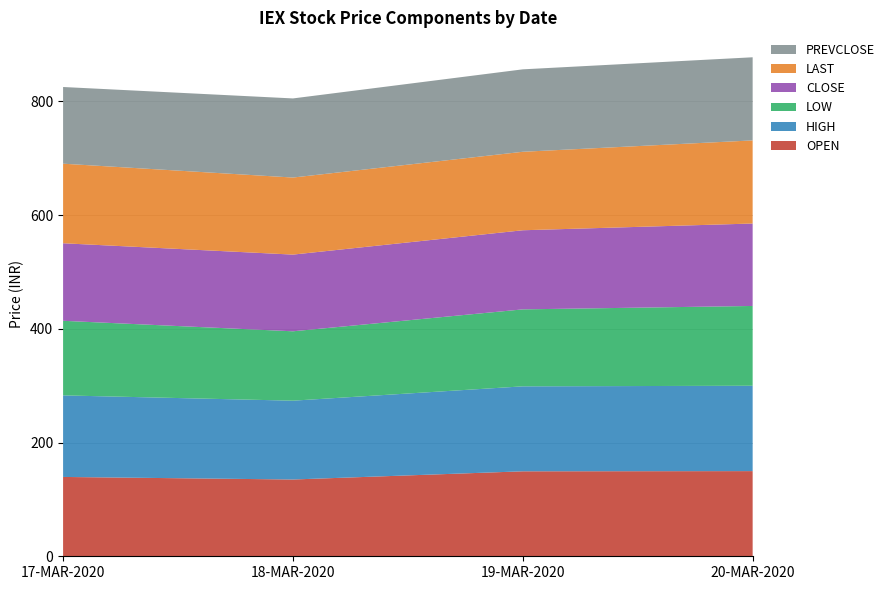

Reading left to right, what are all the values shown in this chart?

OPEN: 17-MAR-2020=139.5	18-MAR-2020=135.0	19-MAR-2020=149.4	20-MAR-2020=149.8
HIGH: 17-MAR-2020=143.4	18-MAR-2020=138.6	19-MAR-2020=149.4	20-MAR-2020=150.1
LOW: 17-MAR-2020=131.2	18-MAR-2020=122.0	19-MAR-2020=135.3	20-MAR-2020=140.3
CLOSE: 17-MAR-2020=136.3	18-MAR-2020=134.8	19-MAR-2020=139.1	20-MAR-2020=144.9
LAST: 17-MAR-2020=139.9	18-MAR-2020=135.5	19-MAR-2020=138.0	20-MAR-2020=146.2
PREVCLOSE: 17-MAR-2020=134.8	18-MAR-2020=139.1	19-MAR-2020=144.9	20-MAR-2020=146.2